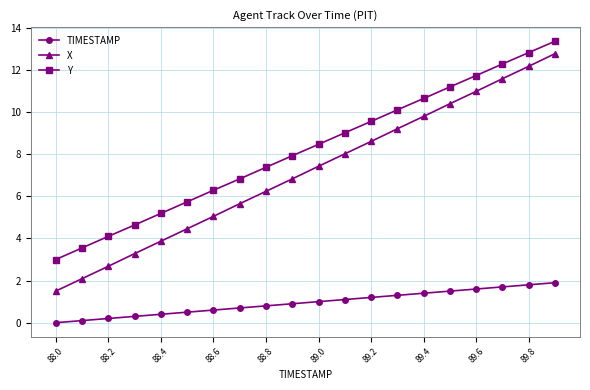

What are all the series names shown in the legend?

TIMESTAMP, X, Y